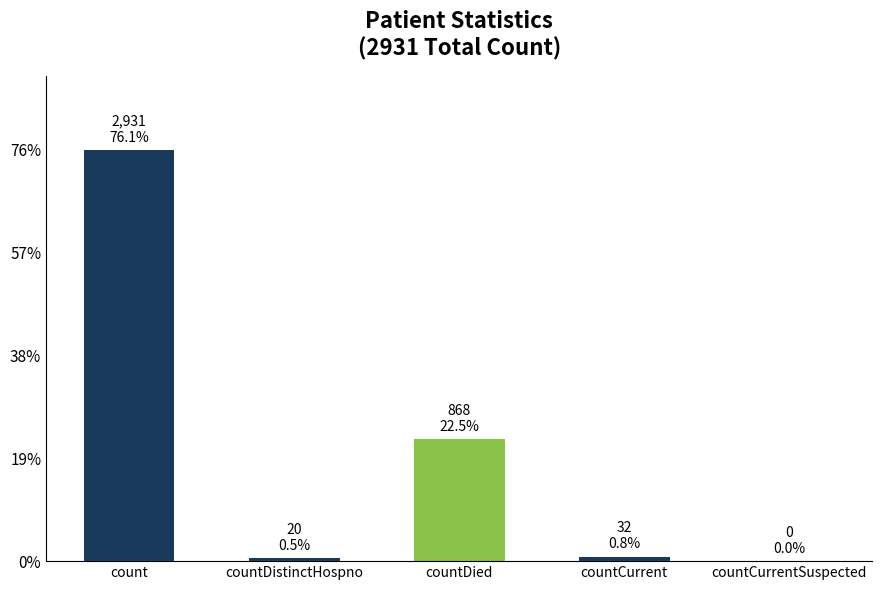

What is the maximum value shown in the chart?

2931